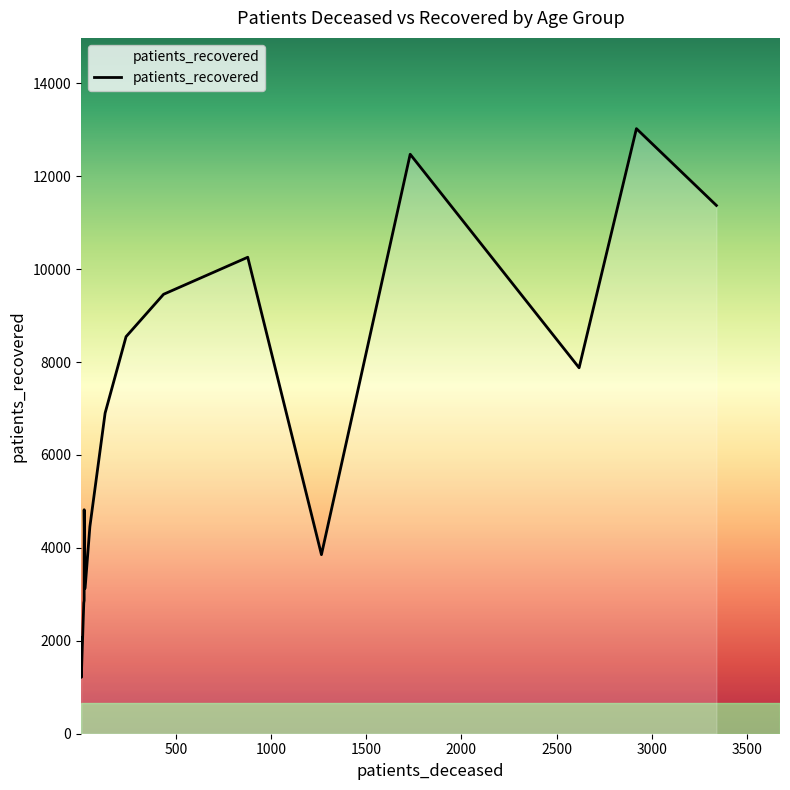

Which category has the highest value across all series?

75 - 79